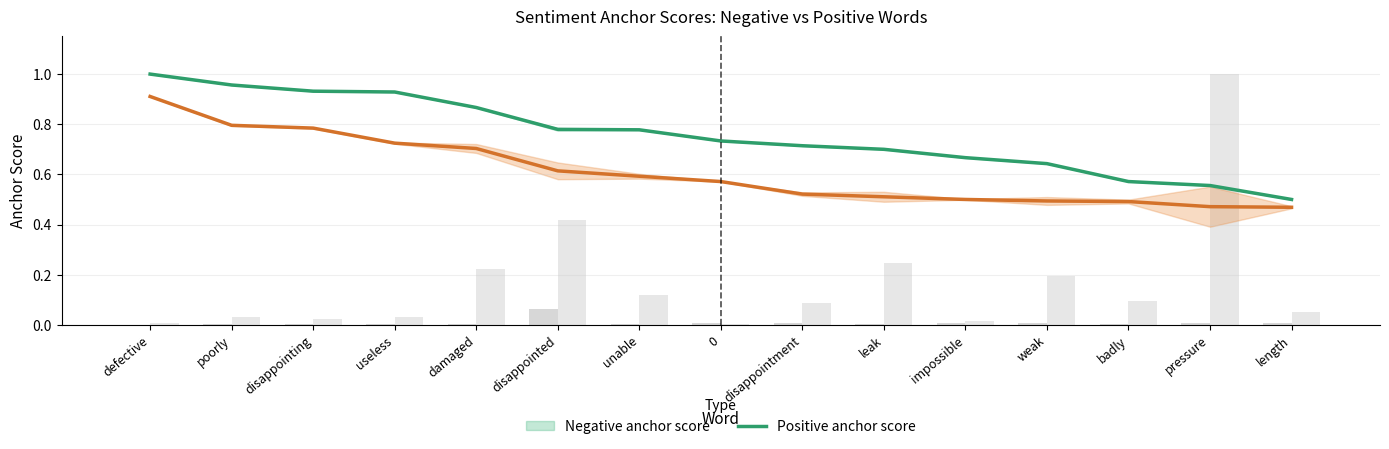

List the labels in order of Negative anchor score value, largest first.

defective, poorly, disappointing, useless, damaged, disappointed, unable, 0, disappointment, leak, impossible, weak, badly, pressure, length